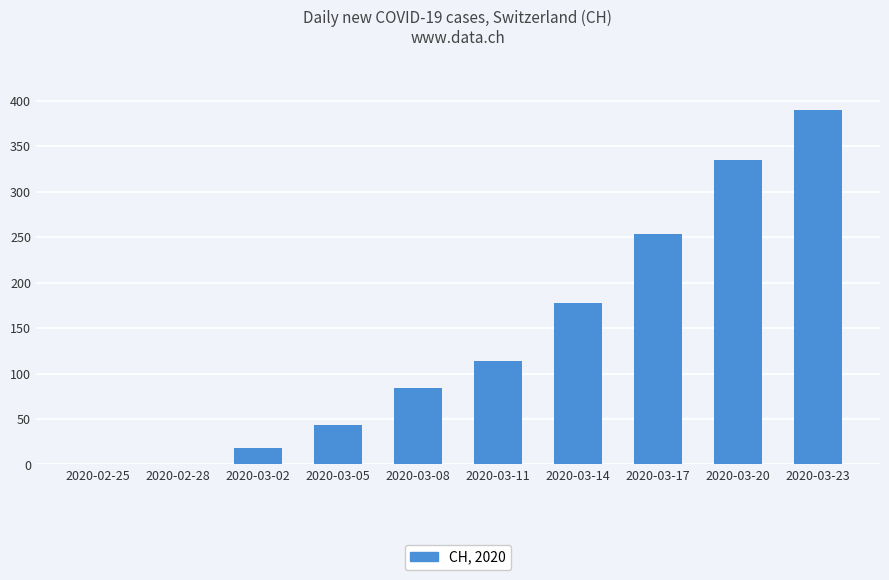

True or false: the data shows 177 at 2020-03-14.

True